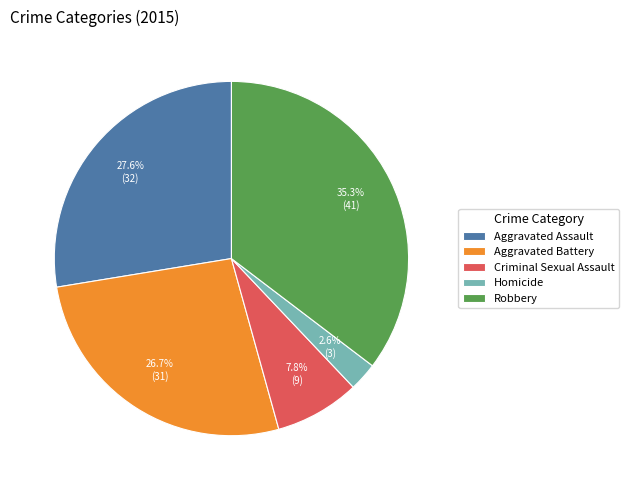

Which has a higher value, Robbery or Aggravated Battery?

Robbery